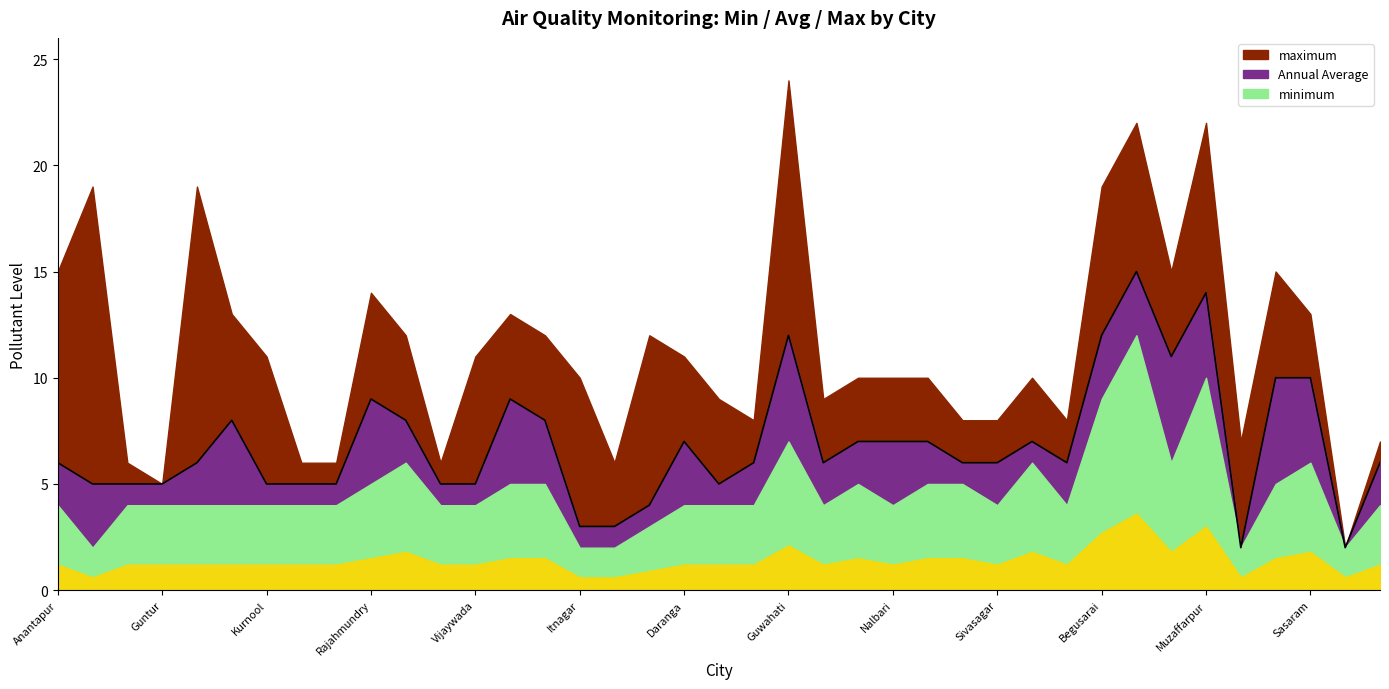

Where is minimum nearest to the value 7?

Guwahati